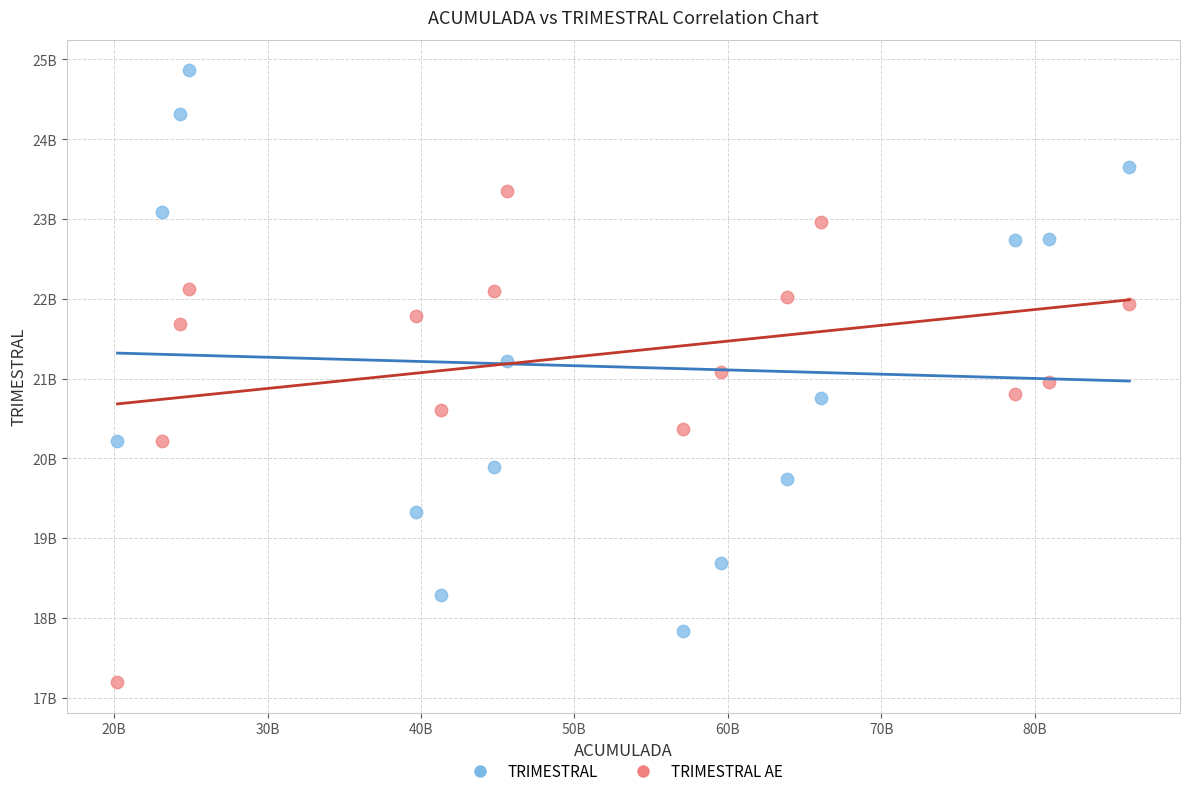

What are all the series names shown in the legend?

TRIMESTRAL, TRIMESTRAL AE